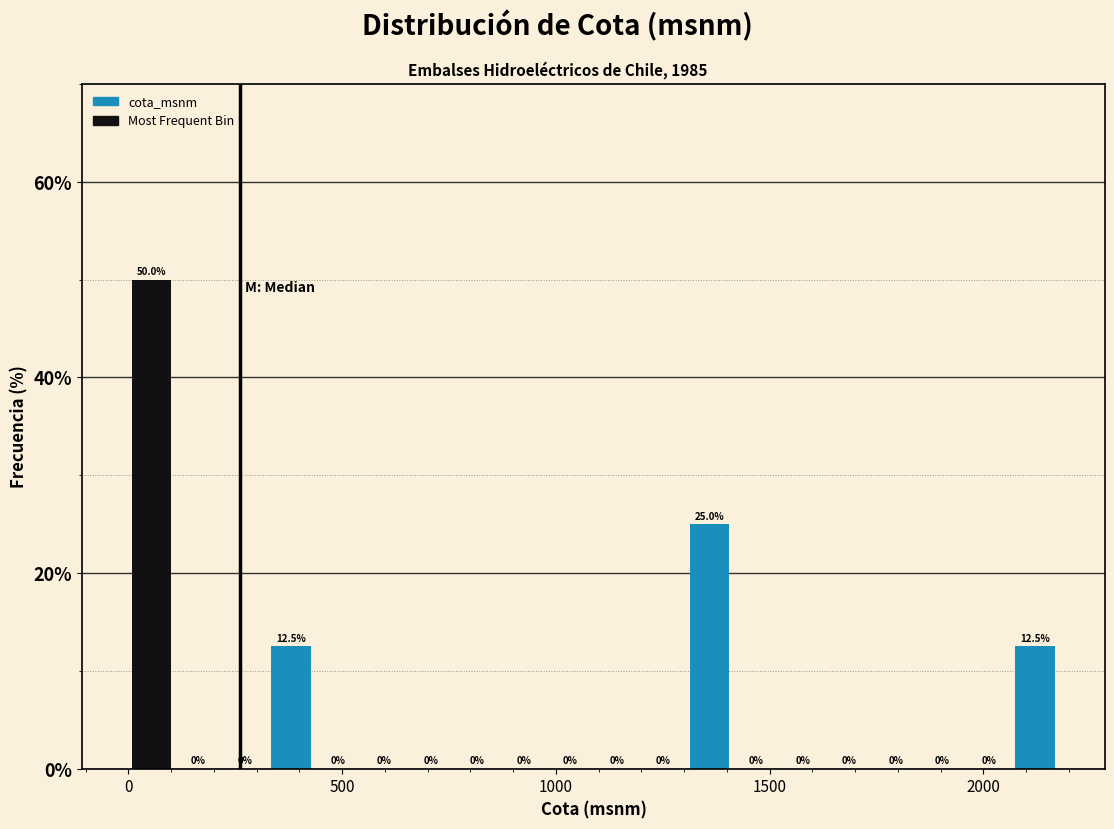

Around what value on the x-axis is the tallest bar? Give the approximate position of its centre, as read against the axis.

50